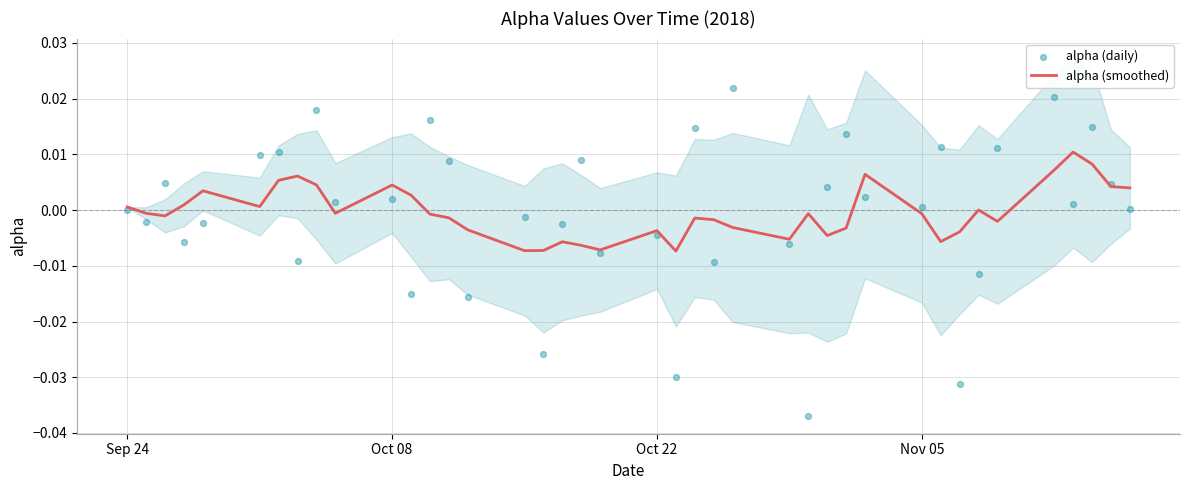

Which series has the largest total across all categories?

alpha (daily)